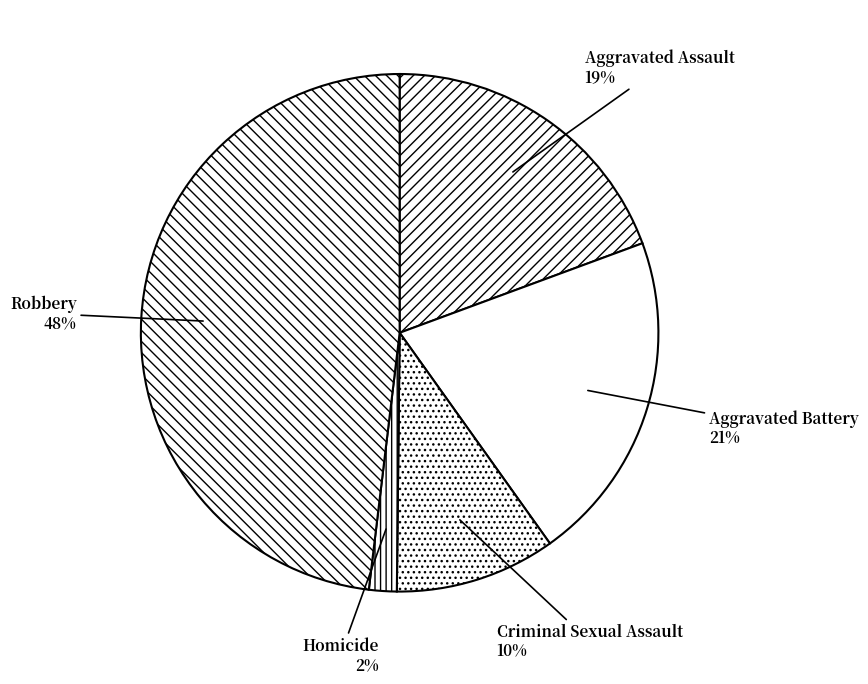

Rank the categories by value from lowest to highest.

Homicide, Criminal Sexual Assault, Aggravated Assault, Aggravated Battery, Robbery